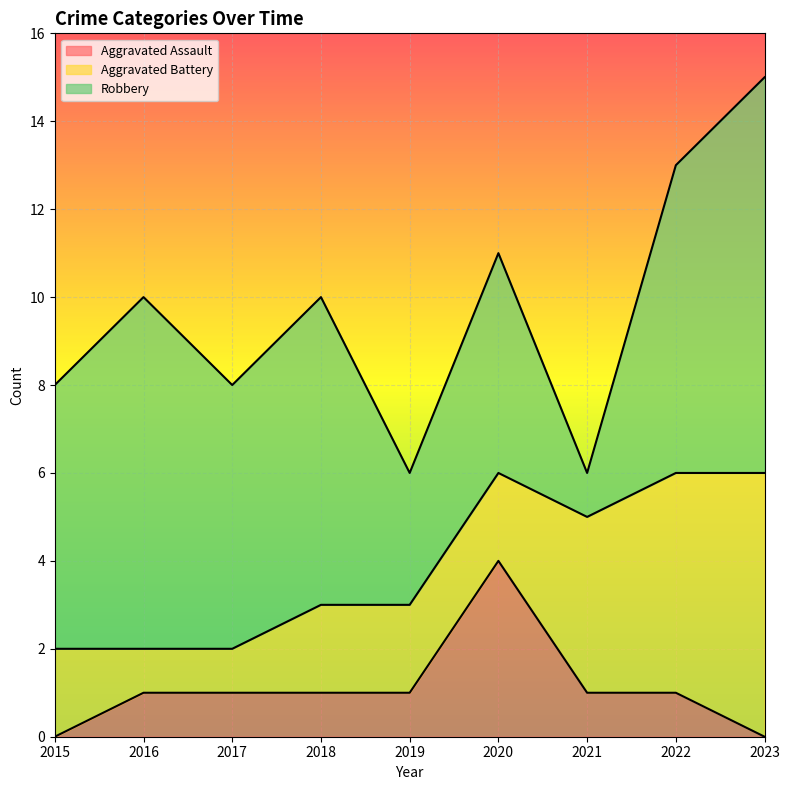

Which category has the highest value in the Aggravated Assault series?

2020